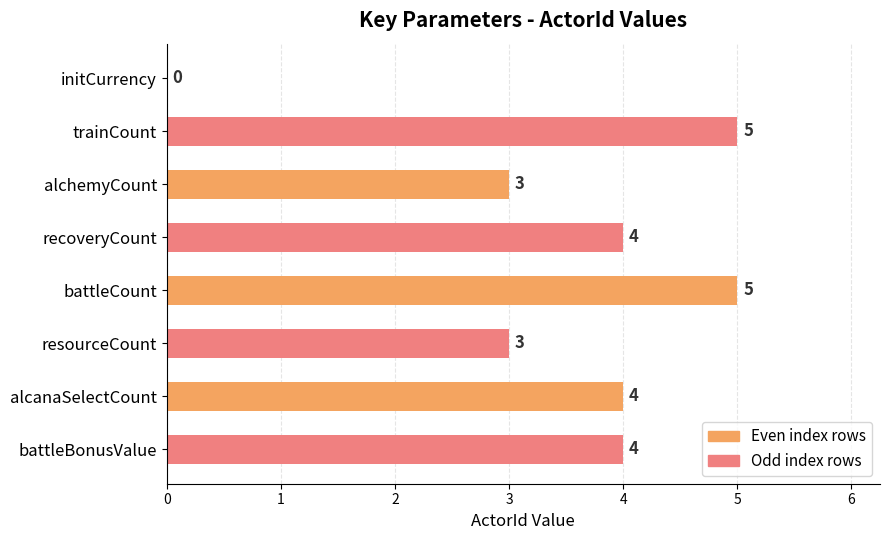

Which has a higher value, trainCount or recoveryCount?

trainCount